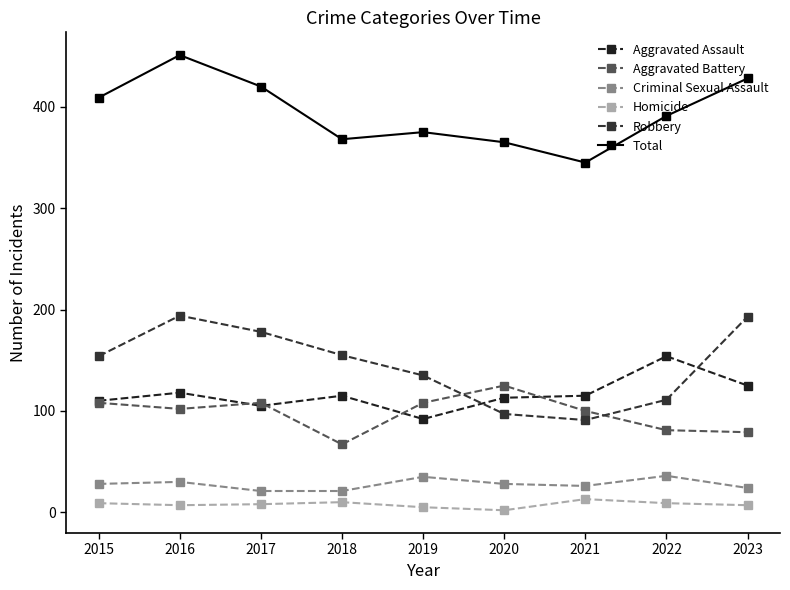

How many values in the Aggravated Assault series are below 115?

4